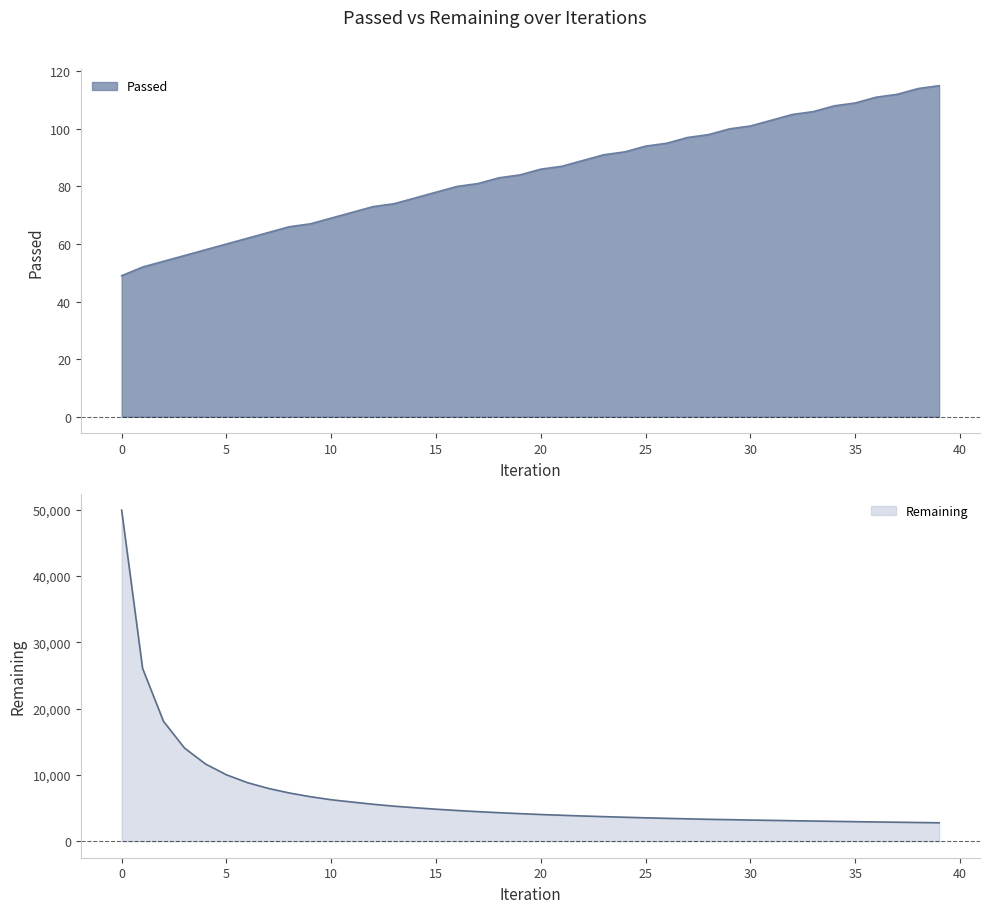

Where does the Passed series first go above 86?

21